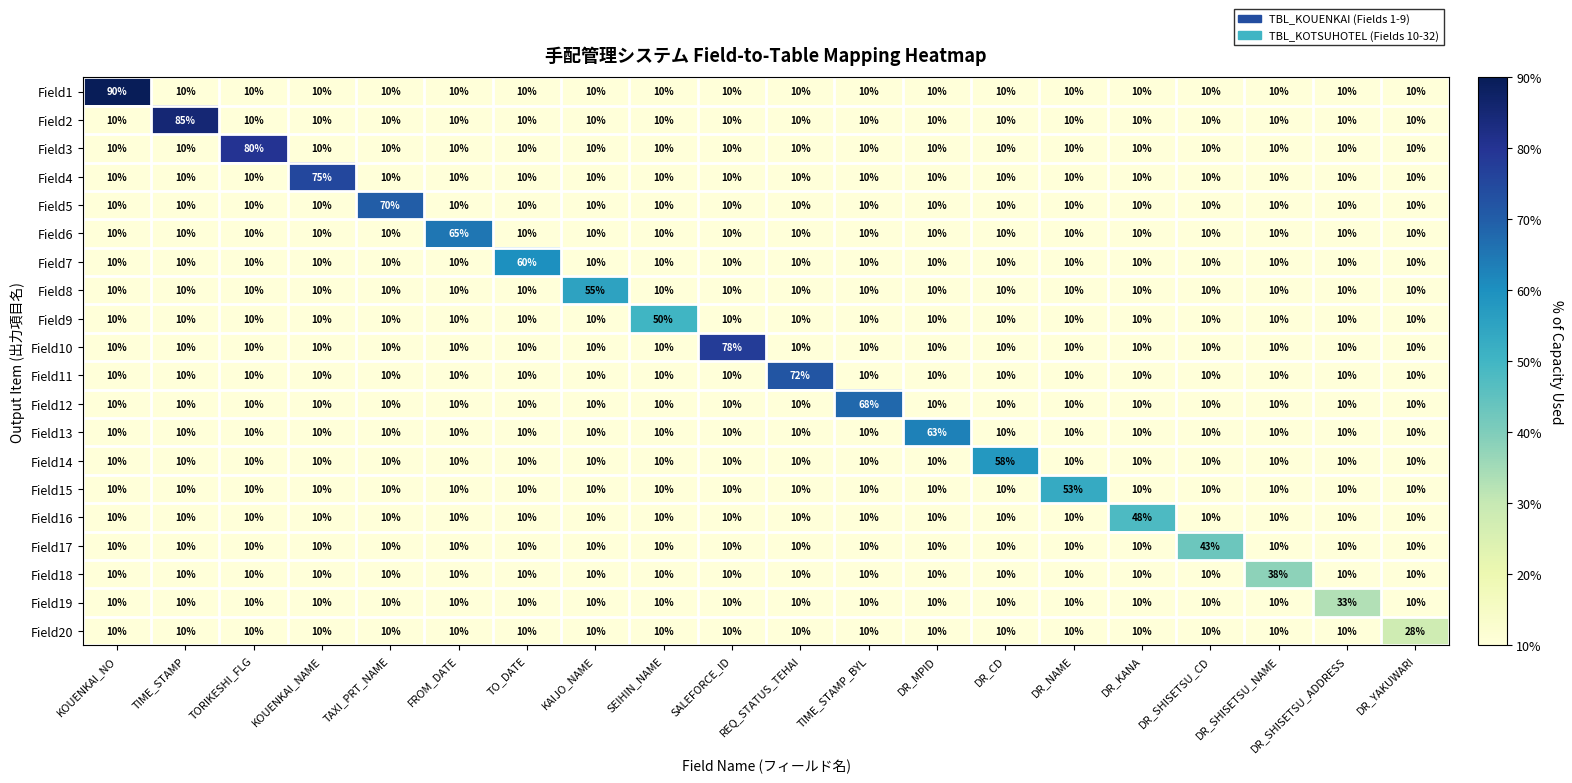

Where is Field3 nearest to the value 45?

KOUENKAI_NO